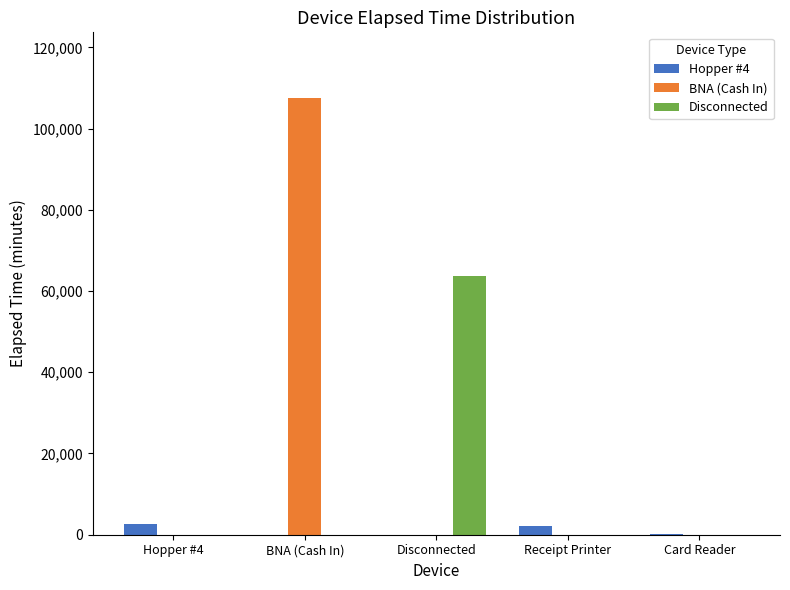

At which category is the sum across all series the highest?

BNA (Cash In)